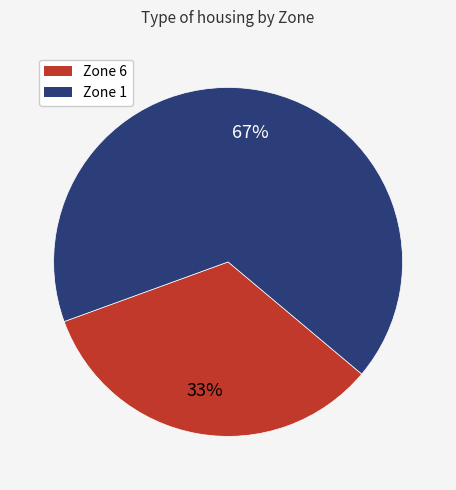

Approximately how many times larger is the value at Zone 6 compared to Zone 1?

0.5